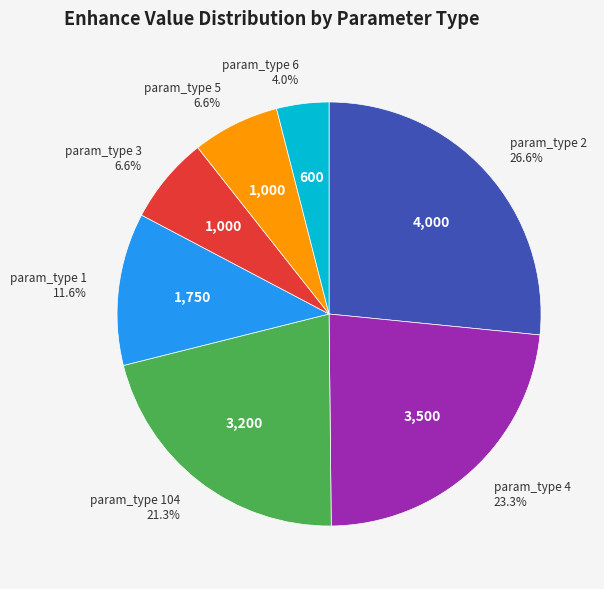

Which category has the smallest portion of the pie?

param_type 6